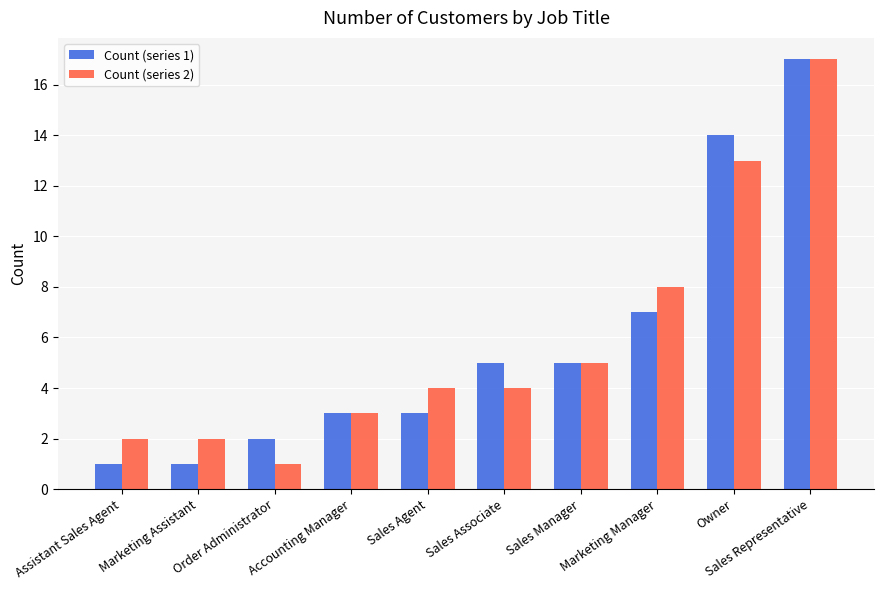

Which category has the lowest value across all series?

Assistant Sales Agent